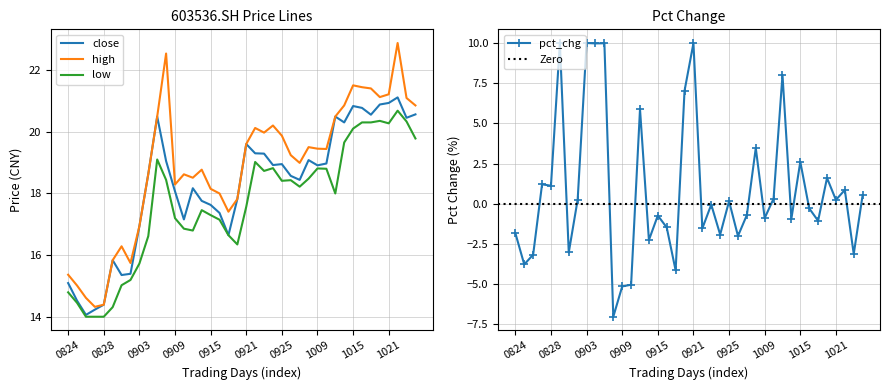

True or false: high and close cross at least once.

False